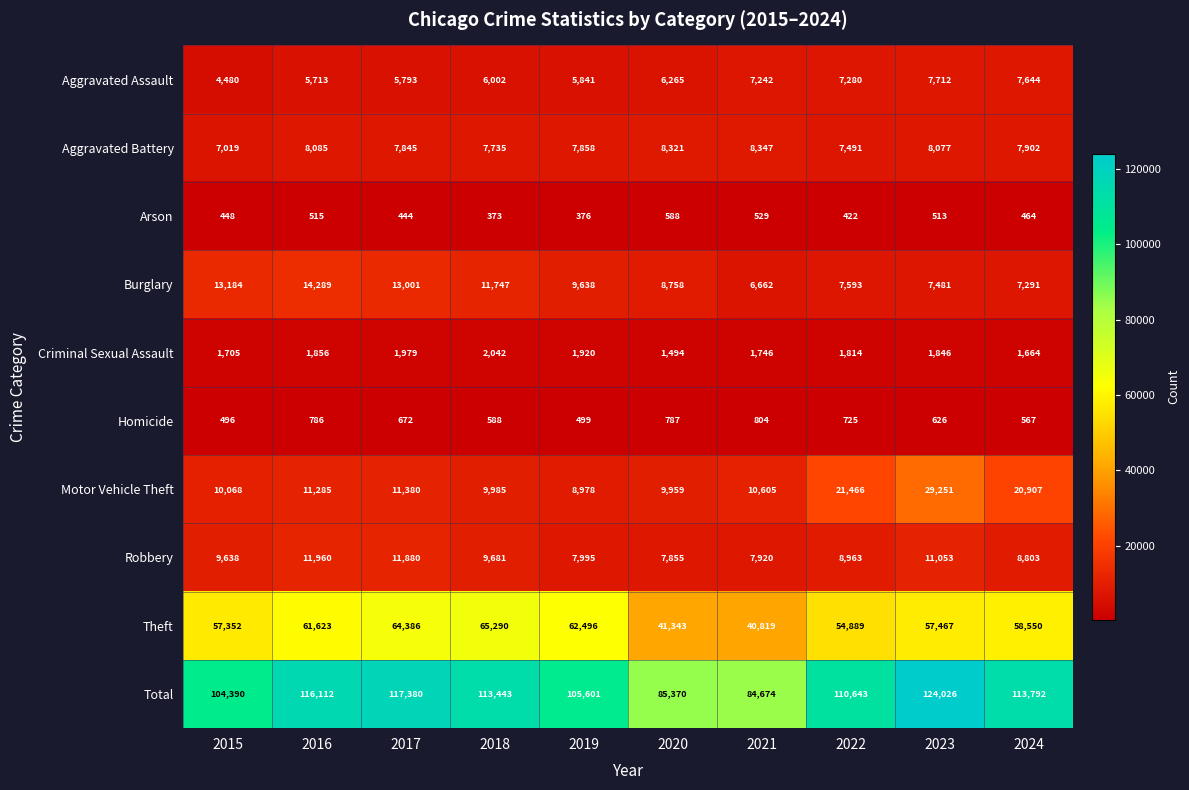

What is the difference between the maximum and minimum values in the Homicide series?

308